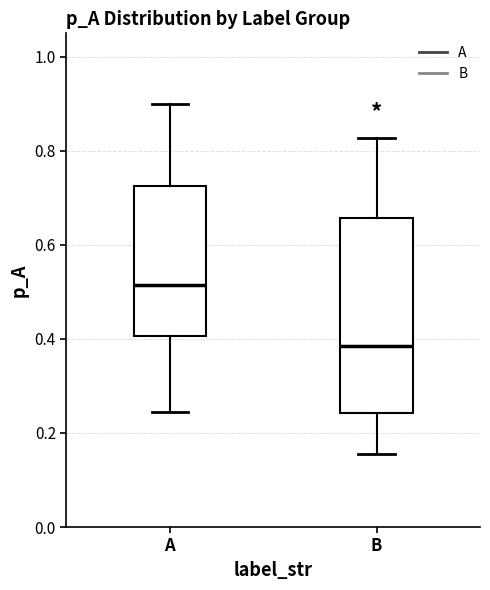

Which box's median line is the highest?

A